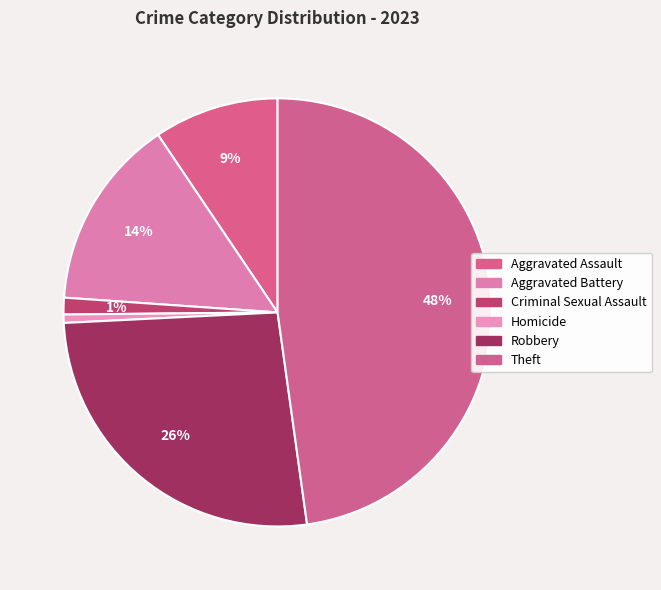

True or false: Criminal Sexual Assault accounts for 1% of the total.

True